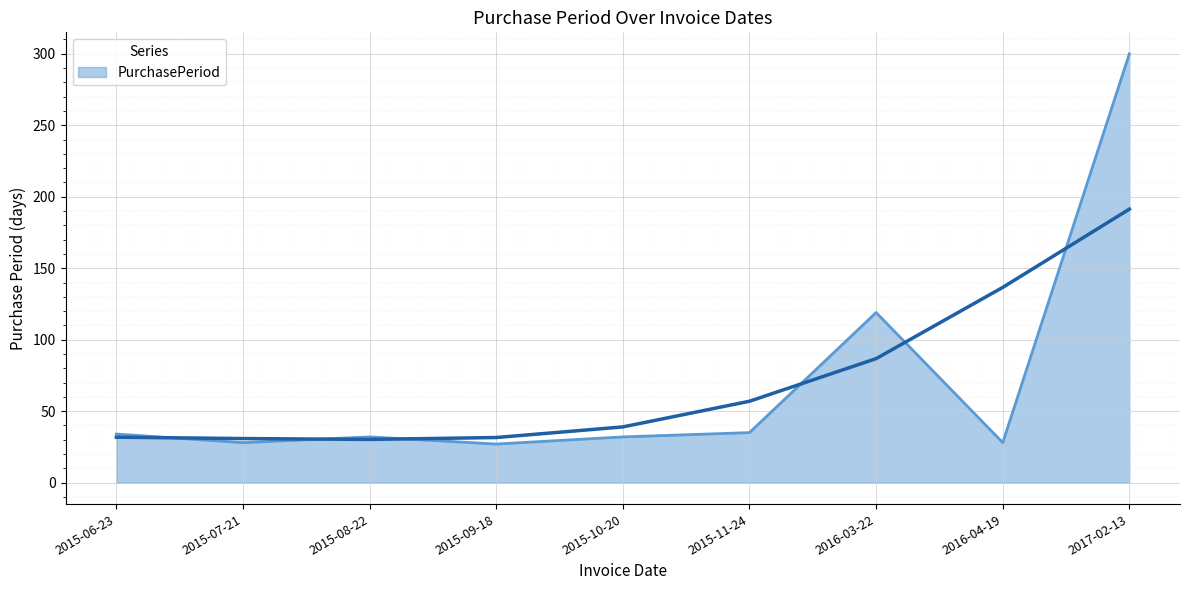

Is it true that PurchasePeriod equals 61 at 2017-02-13?

False